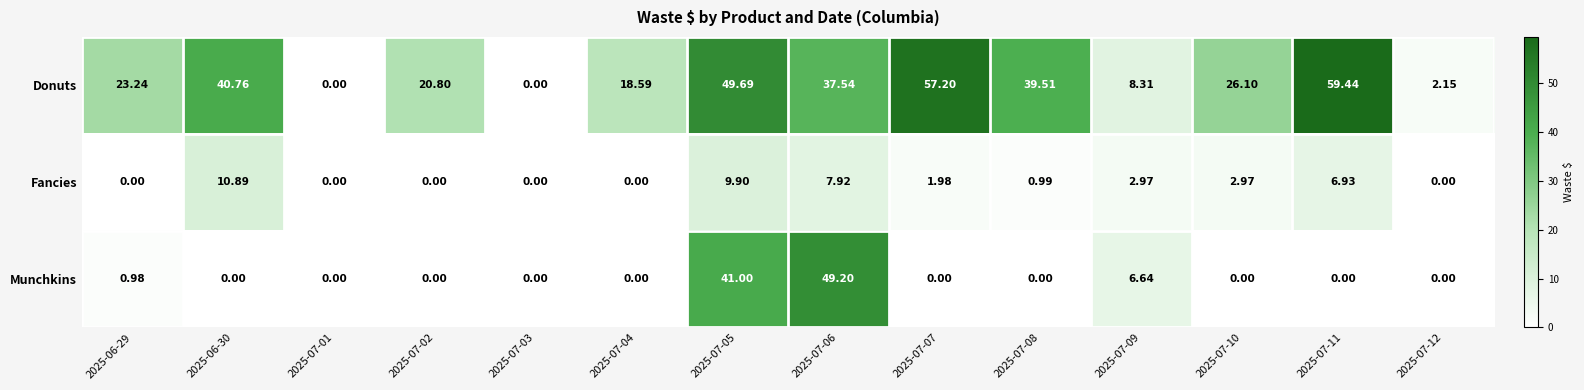

At 2025-07-10, list the series in order from largest to smallest.

Donuts, Fancies, Munchkins